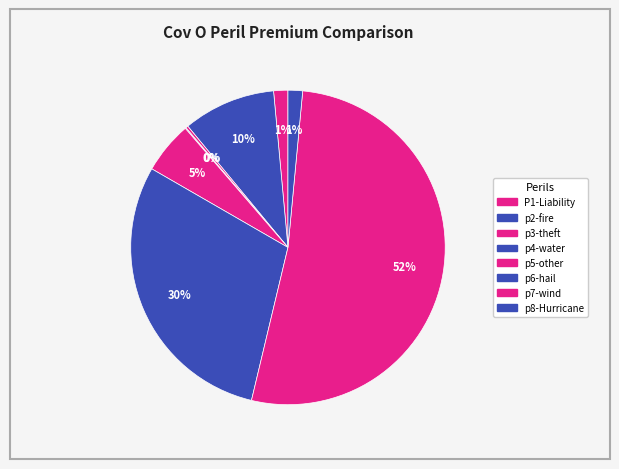

How many segments does this pie chart have?

8